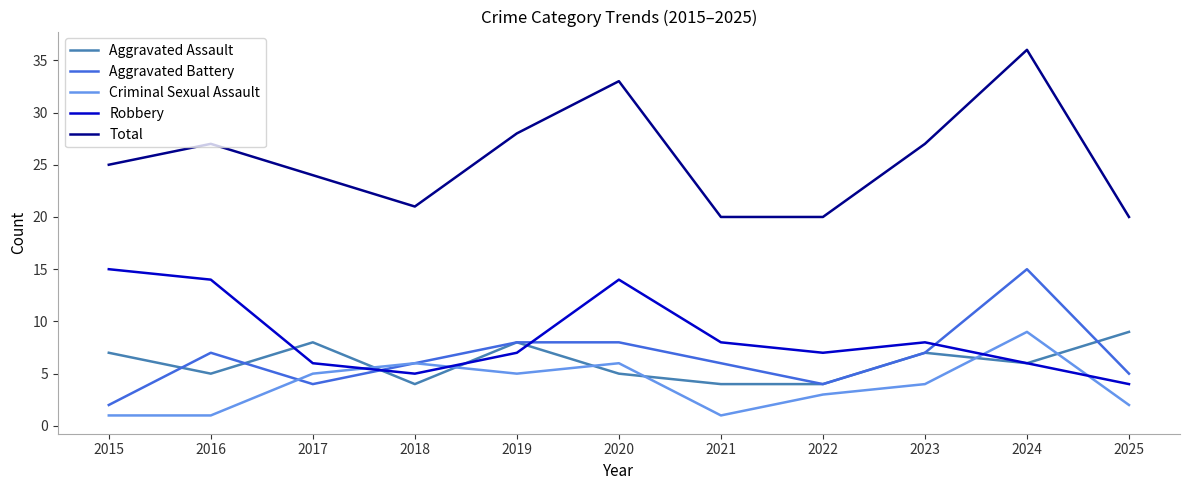

Reading left to right, what are all the values shown in this chart?

Aggravated Assault: 7	5	8	4	8	5	4	4	7	6	9
Aggravated Battery: 2	7	4	6	8	8	6	4	7	15	5
Criminal Sexual Assault: 1	1	5	6	5	6	1	3	4	9	2
Robbery: 15	14	6	5	7	14	8	7	8	6	4
Total: 25	27	24	21	28	33	20	20	27	36	20